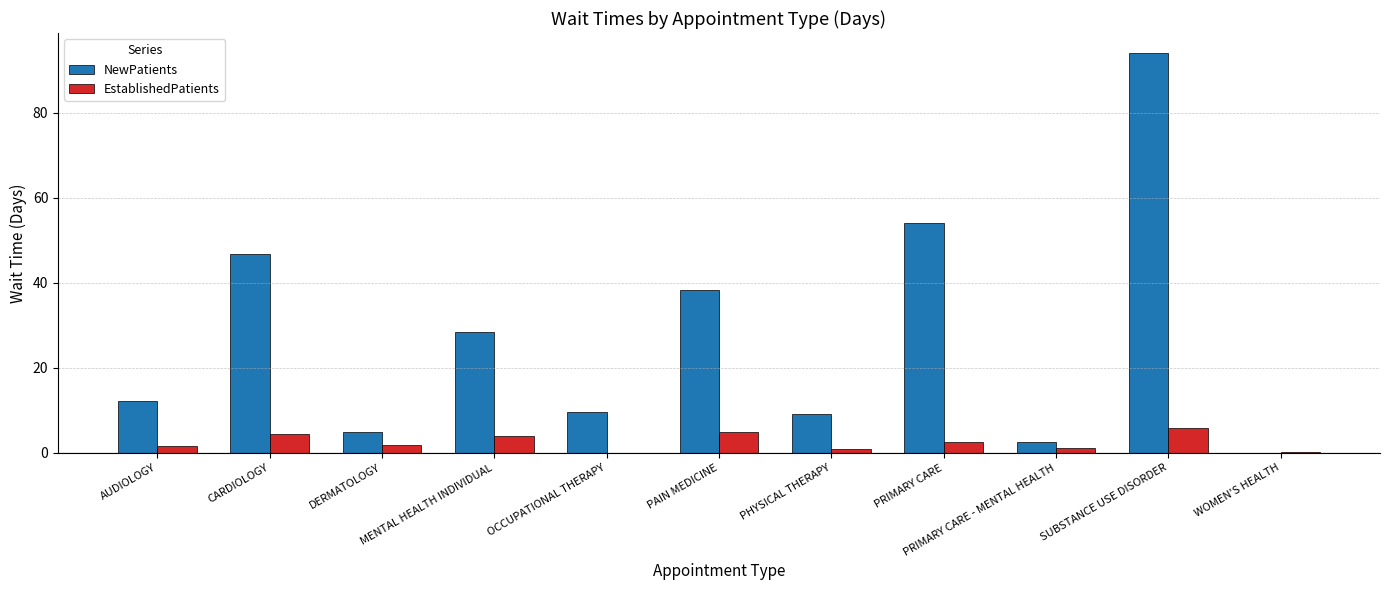

Where does the EstablishedPatients series first go above 1?

AUDIOLOGY